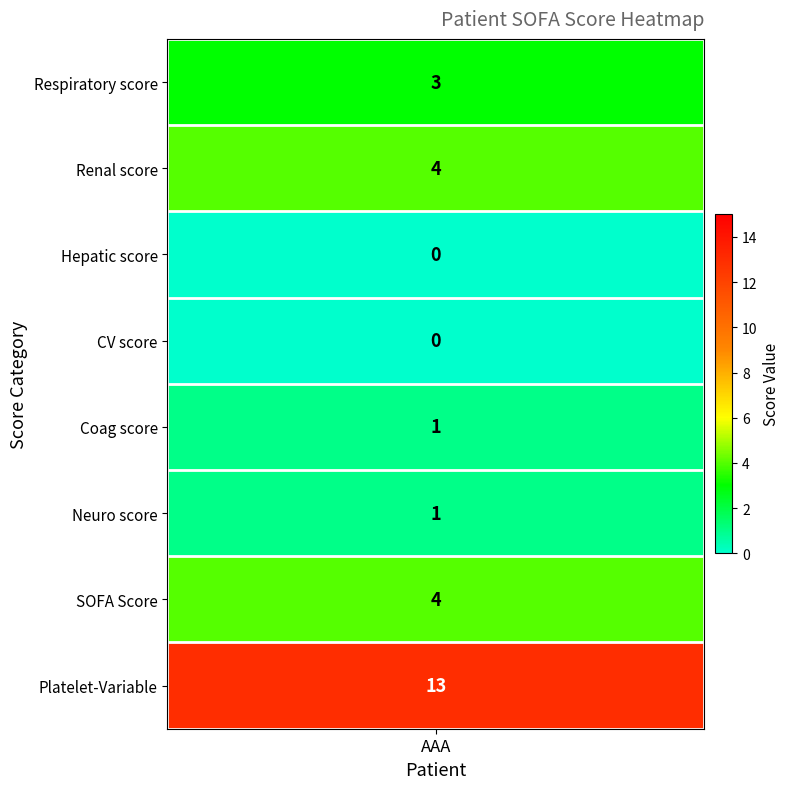

Rank the categories by value from lowest to highest.

2, 3, 4, 5, 0, 1, 6, 7